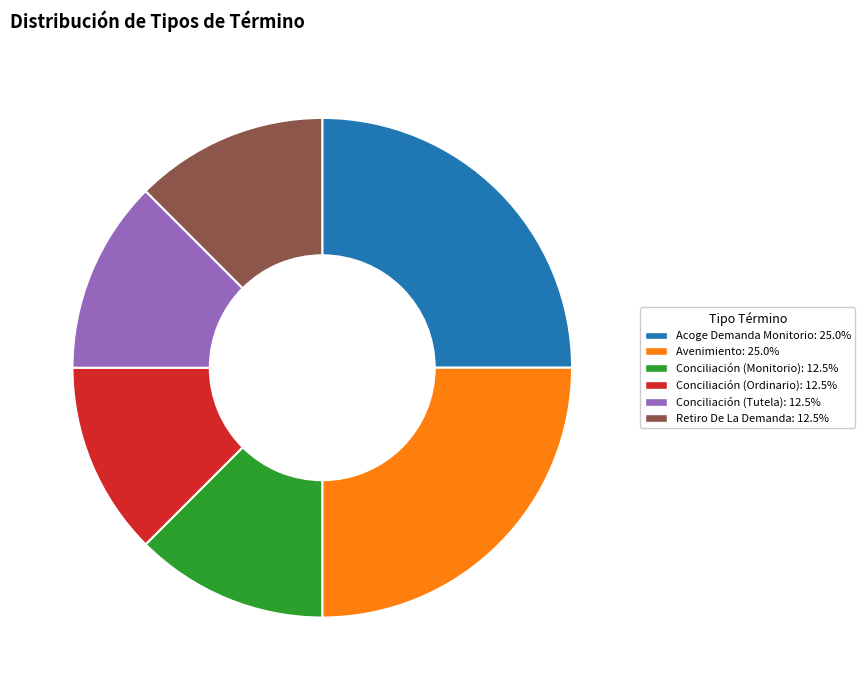

Is the sum of Conciliación (Ordinario) and Conciliación (Tutela) greater than half?

No